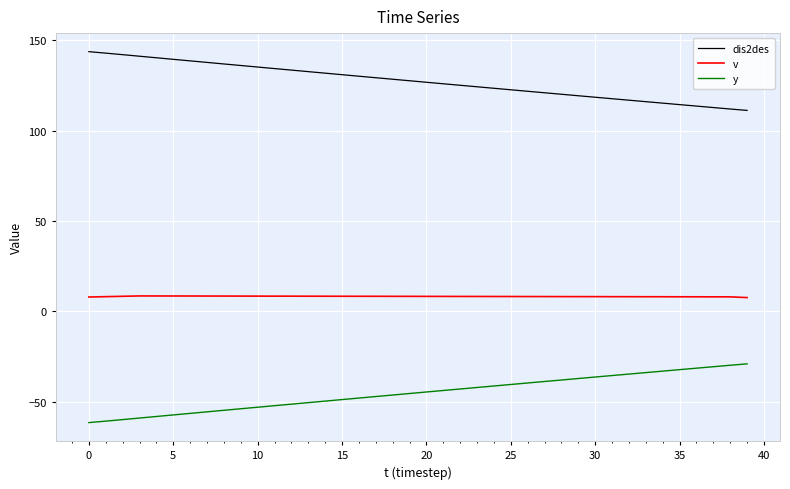

True or false: dis2des and v intersect in this chart.

False